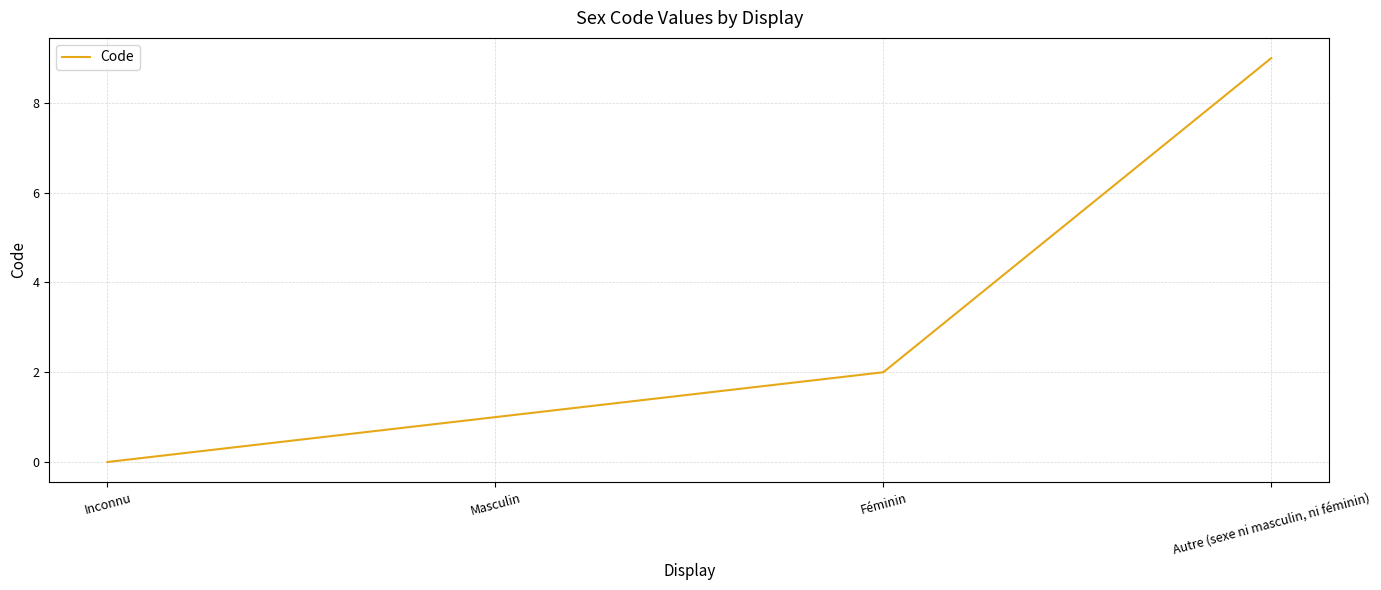

List the labels in order of value, smallest first.

Inconnu, Masculin, Féminin, Autre (sexe ni masculin, ni féminin)